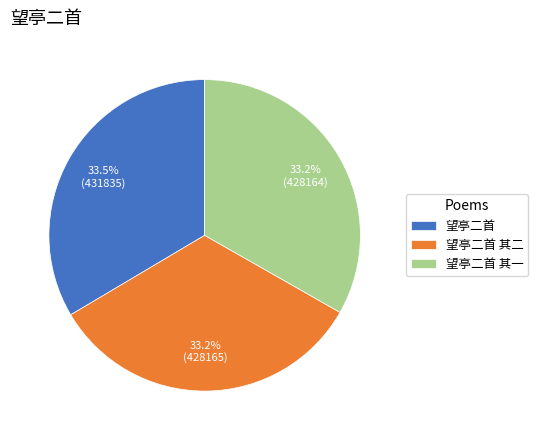

True or false: 望亭二首 其一 accounts for 33% of the total.

True